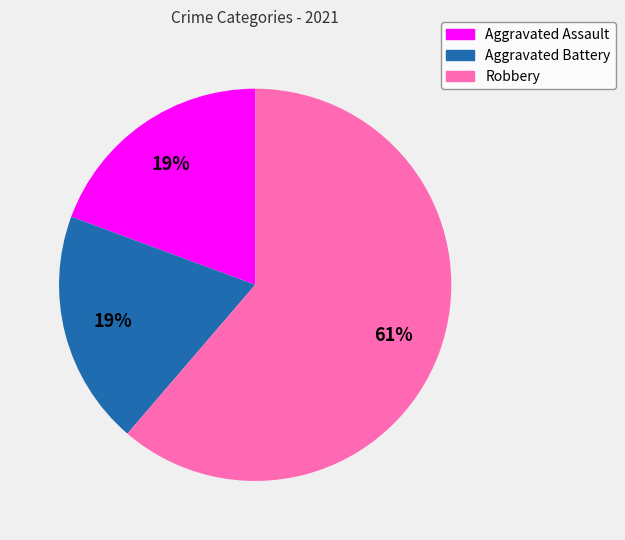

To the nearest percent, what percentage of the pie is Aggravated Battery?

19%